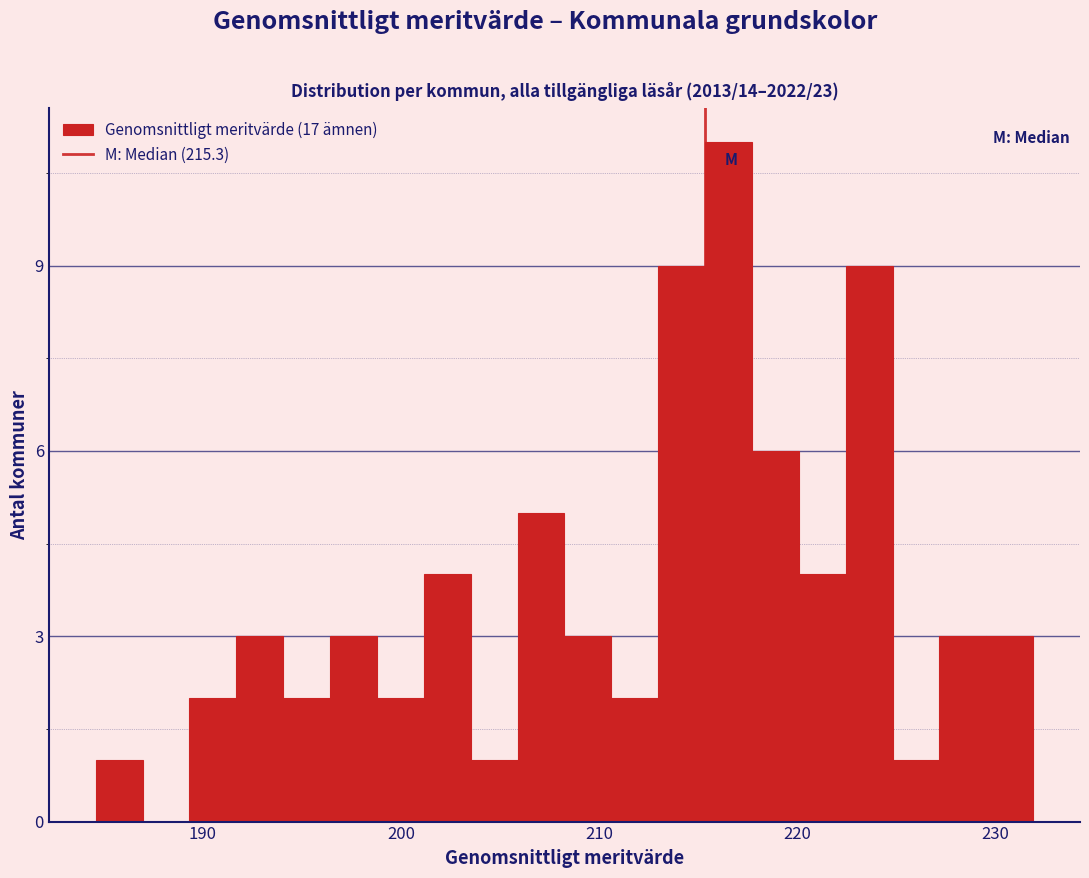

Read against the x-axis, roughly where is the centre of the tallest bar?

217